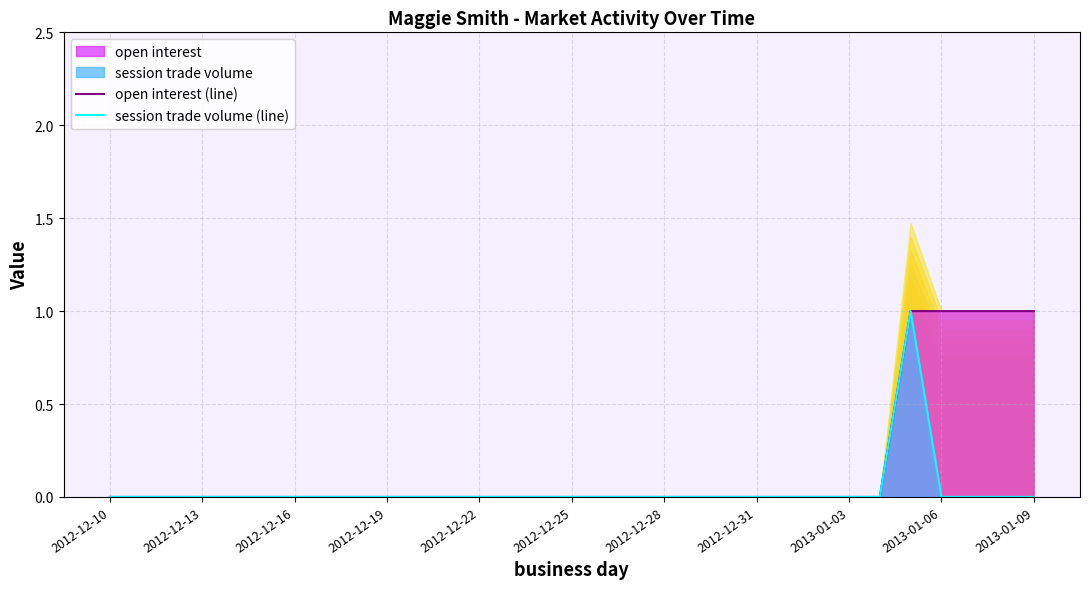

What position from the right is 19?

12